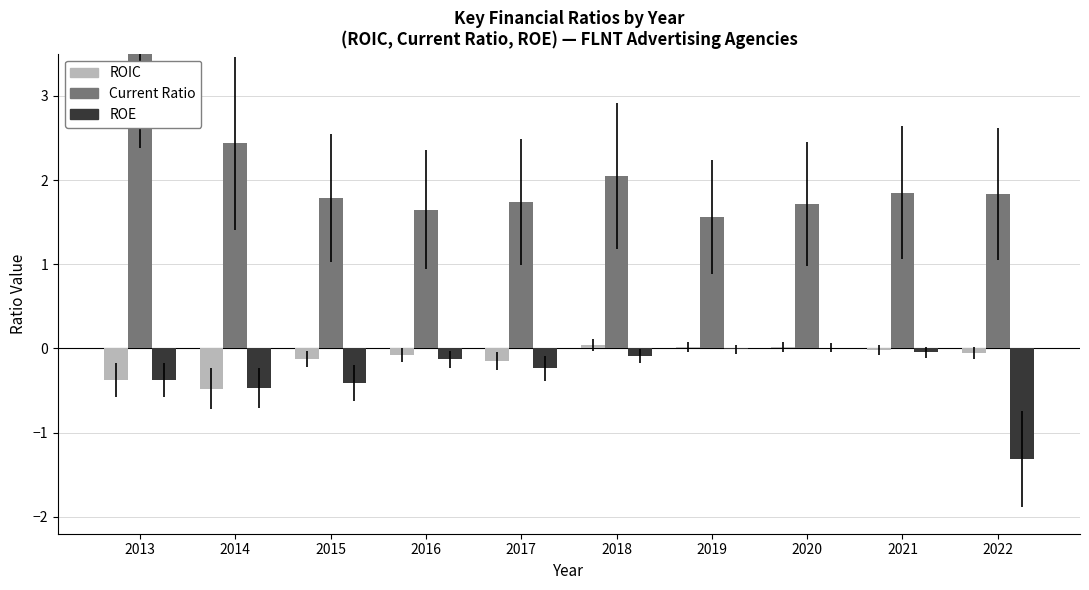

What is the difference between the highest and lowest values at 2019?

1.6